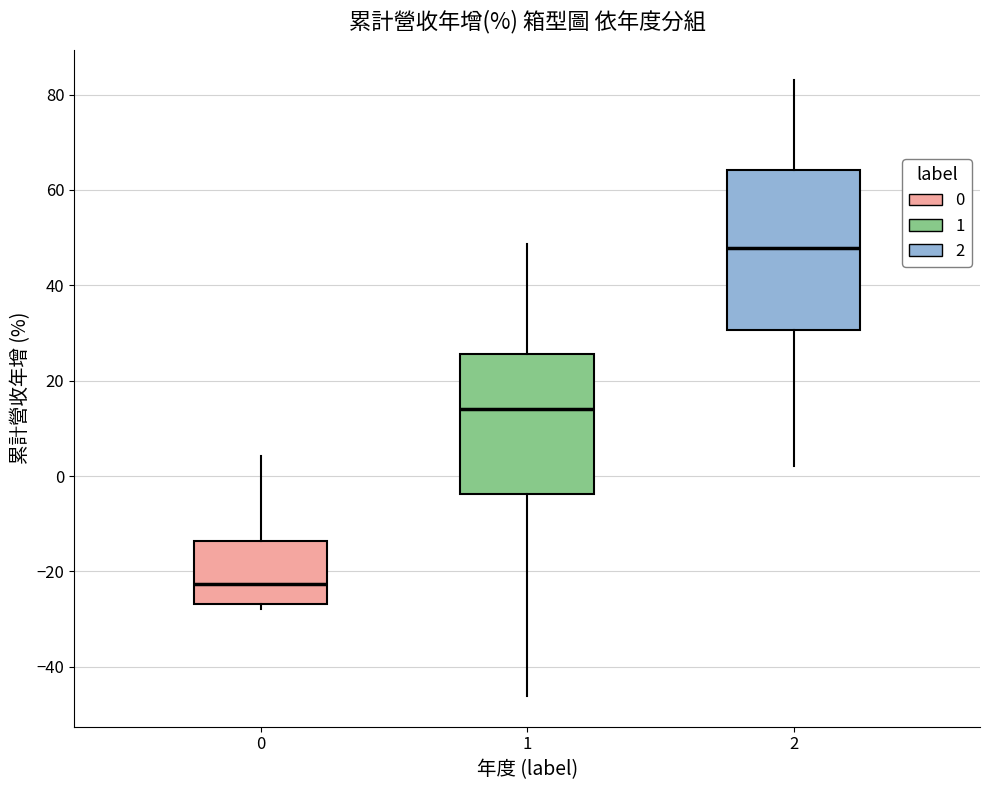

Comparing the boxes themselves (not the whiskers), which one is the tallest?

2